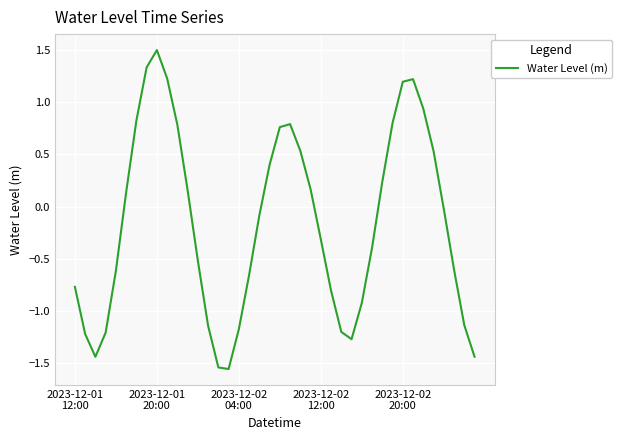

What is the greatest value displayed?

1.5